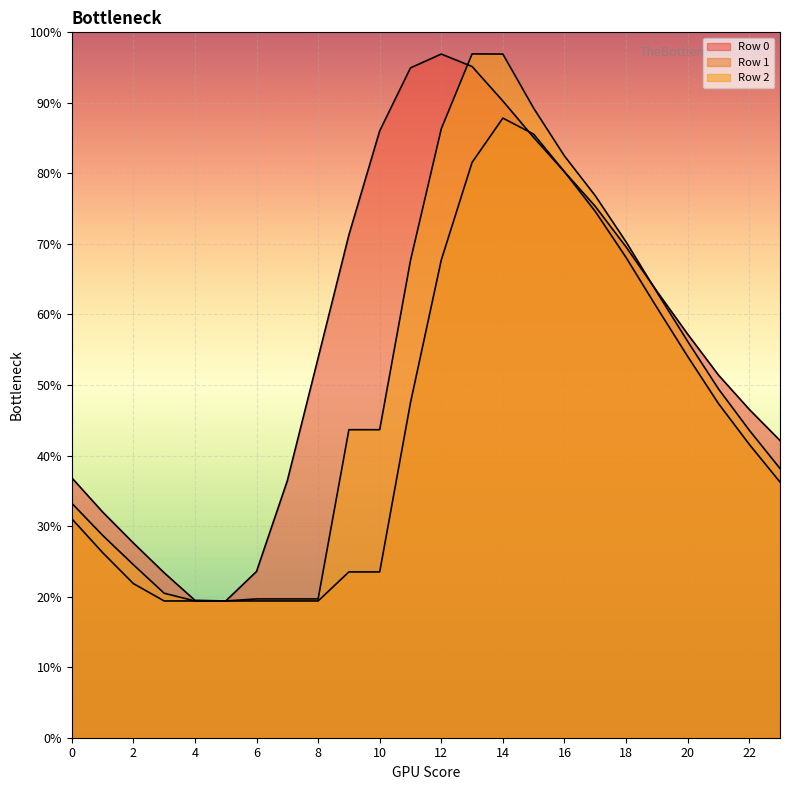

How many distinct data groups are displayed?

3